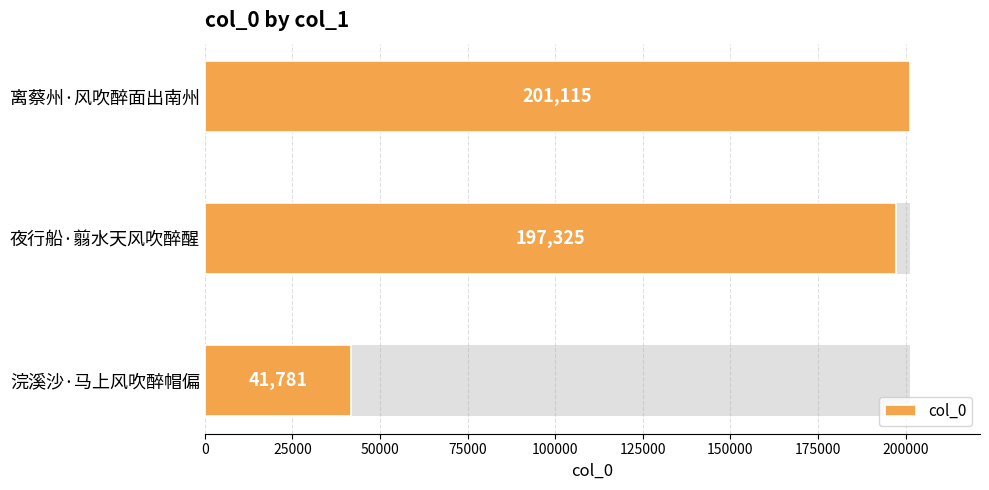

What is the average value?

146740